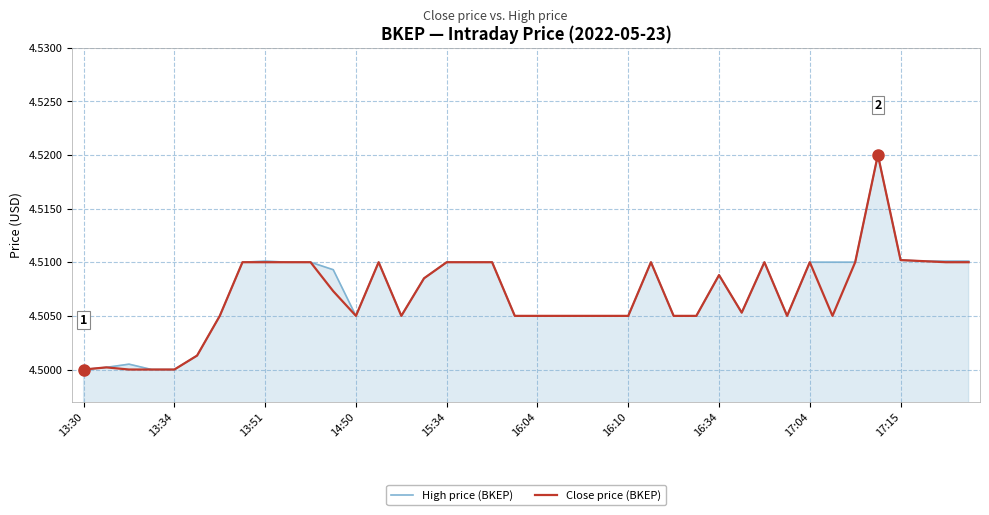

True or false: Close price (BKEP) and High price (BKEP) intersect in this chart.

False